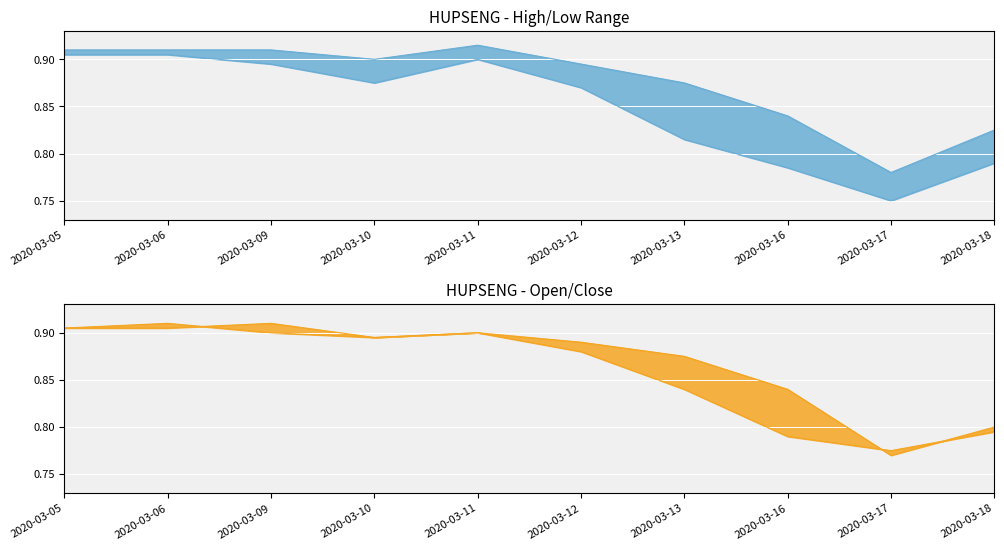

At which category does low_line reach its first local peak?

2020-03-11